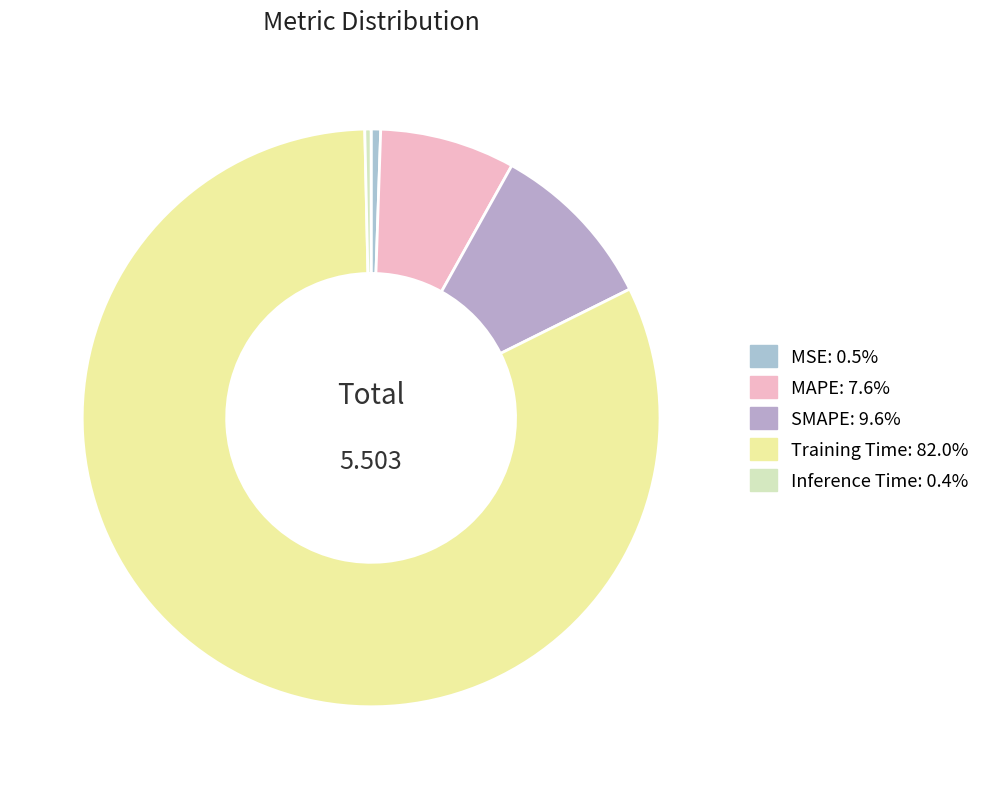

Which has a higher value, MAPE or Inference Time?

MAPE